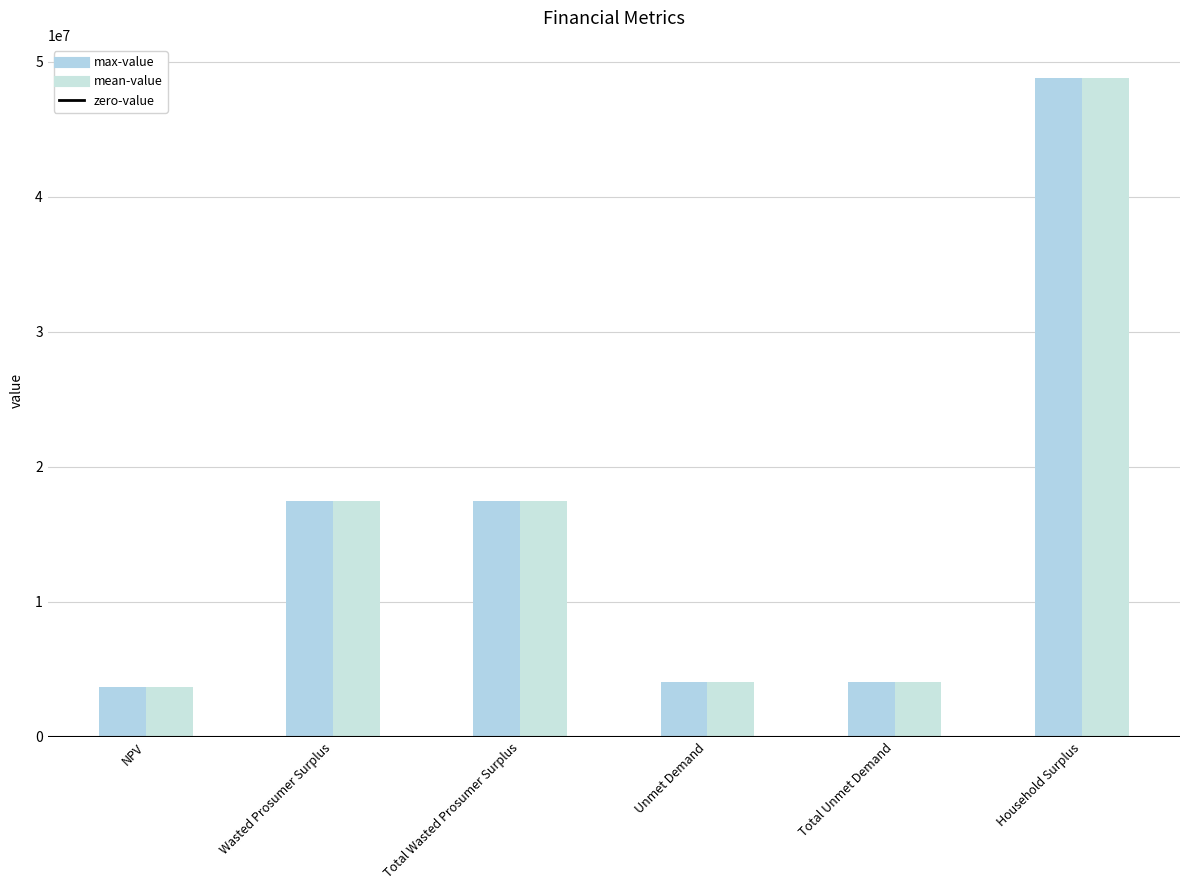

At which category is the sum across all series the highest?

Household Surplus